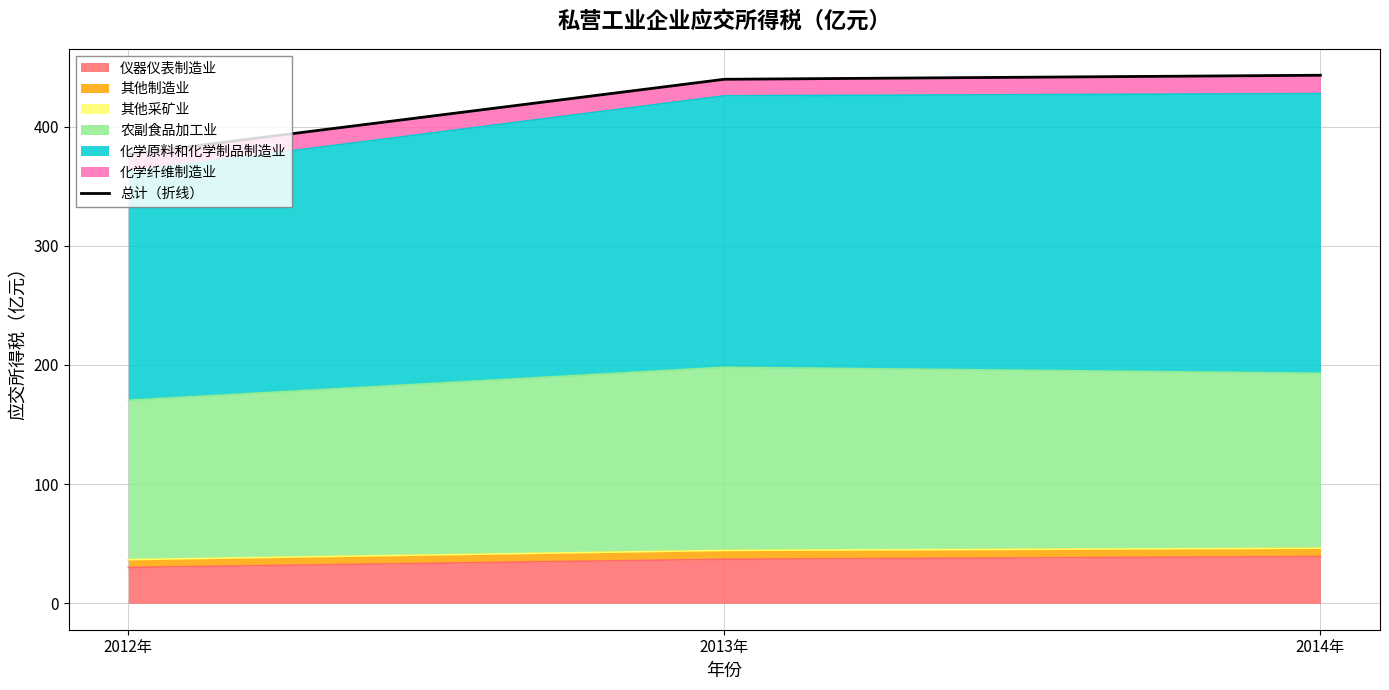

Reading right to left, extract all data points from this chart.

443.1	439.7	376.7